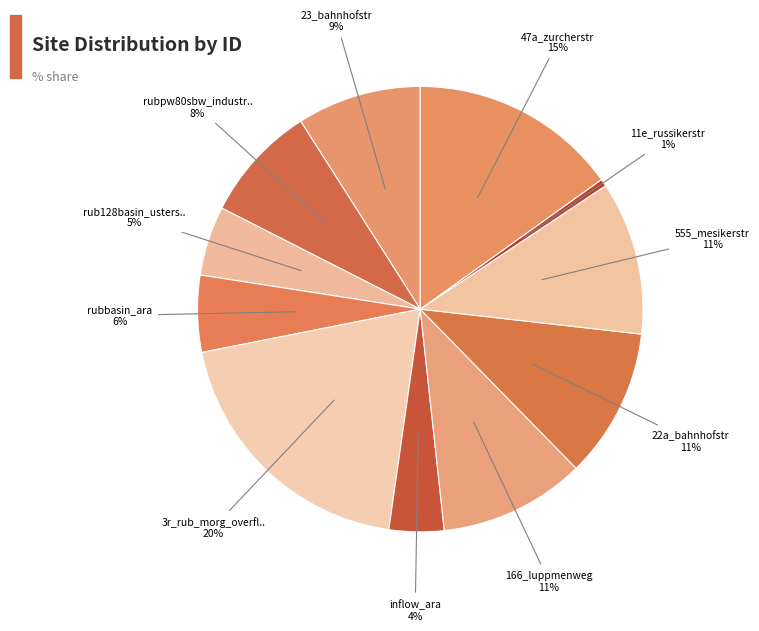

Which category has the biggest portion of the pie?

3r_rub_morg_overflow